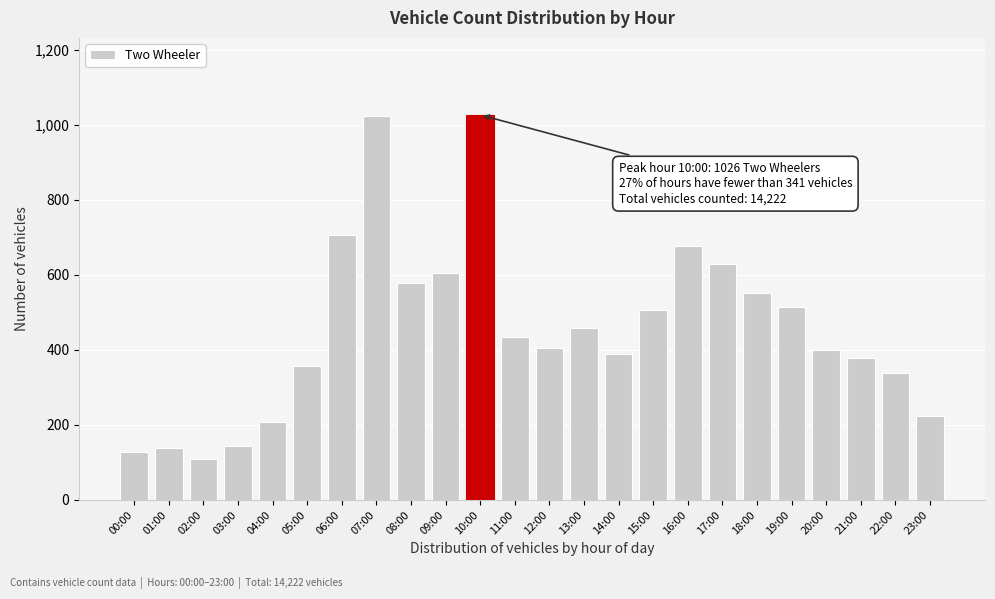

What is the greatest value displayed?

1026